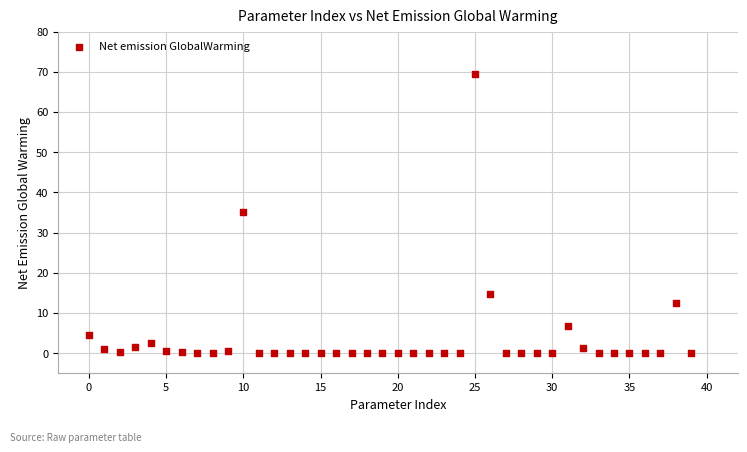

What Y value in the scatter plot is closest to 34?

35.1